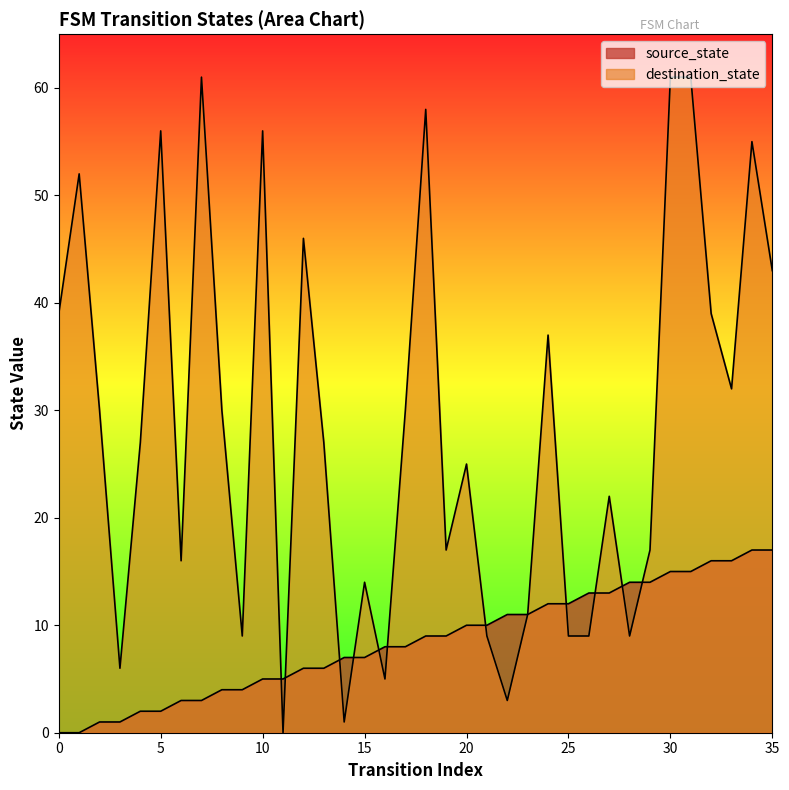

The destination_state series shows 6 at 3. True or false?

True